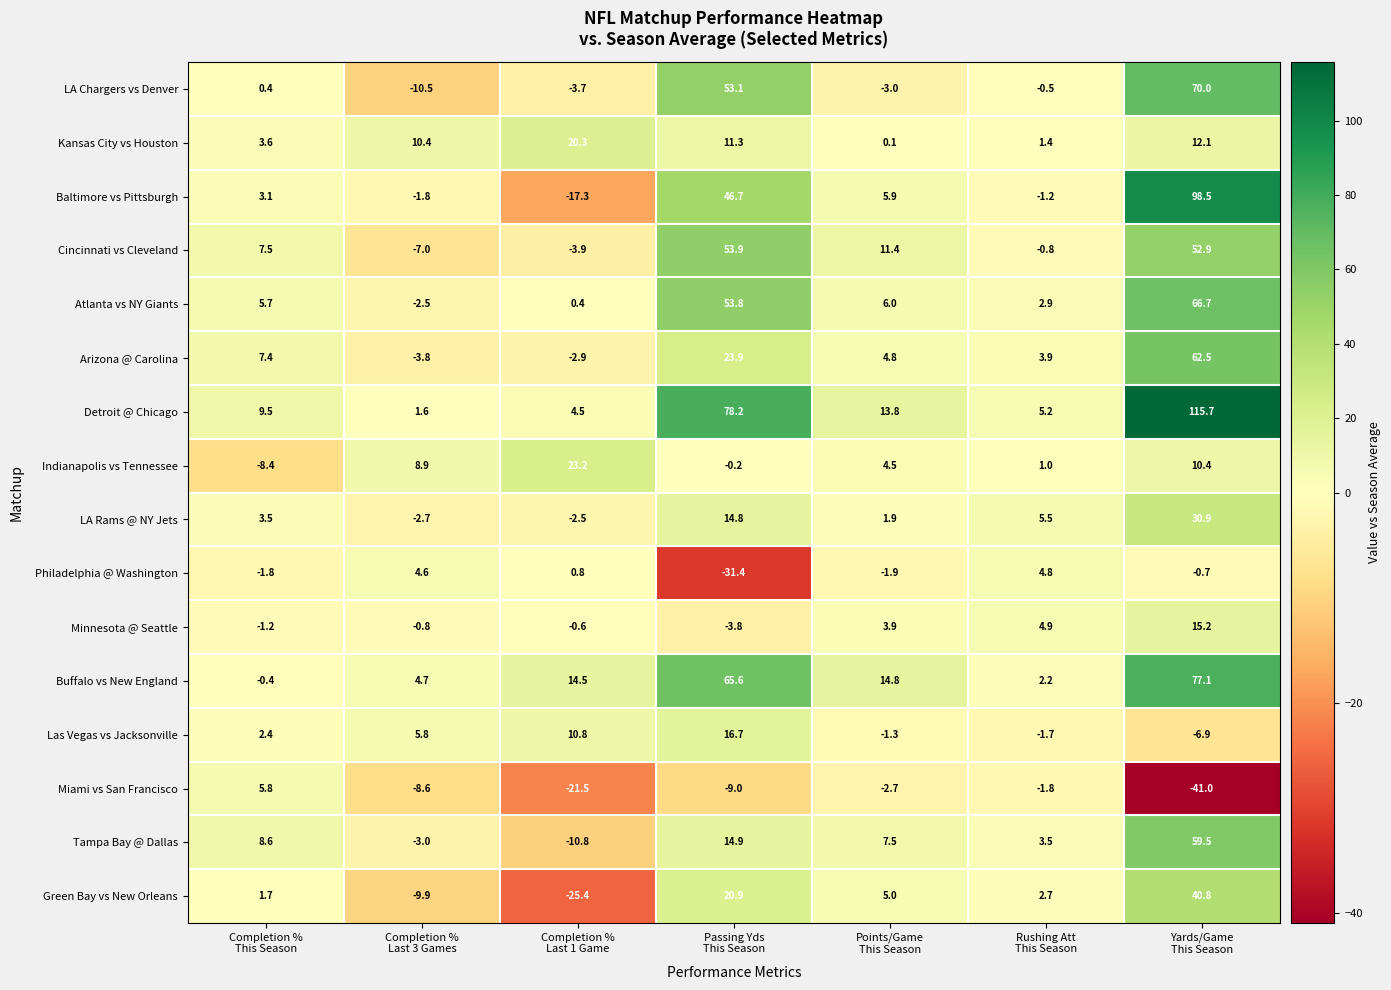

What is the sum of all Kansas City vs Houston values?

59.2